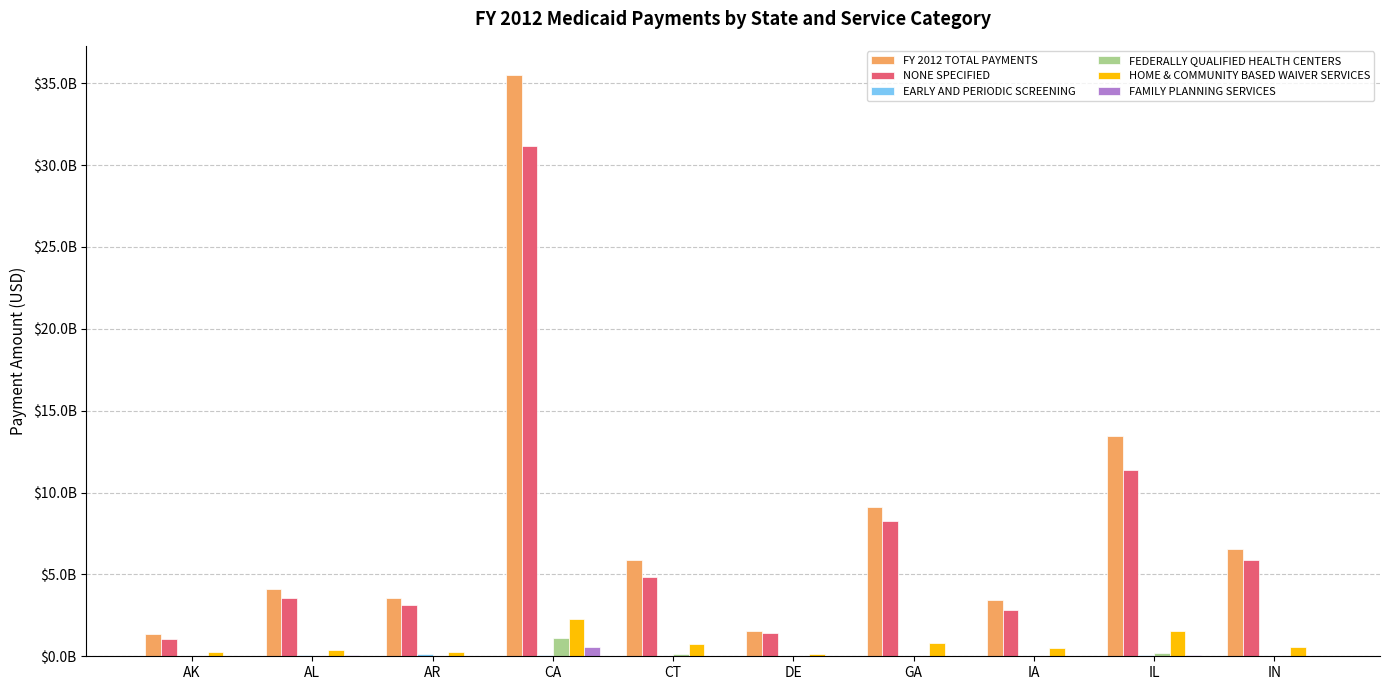

At IA, list the series in order from smallest to largest.

EARLY AND PERIODIC SCREENING, FAMILY PLANNING SERVICES, FEDERALLY QUALIFIED HEALTH CENTERS, HOME & COMMUNITY BASED WAIVER SERVICES, NONE SPECIFIED, FY 2012 TOTAL PAYMENTS